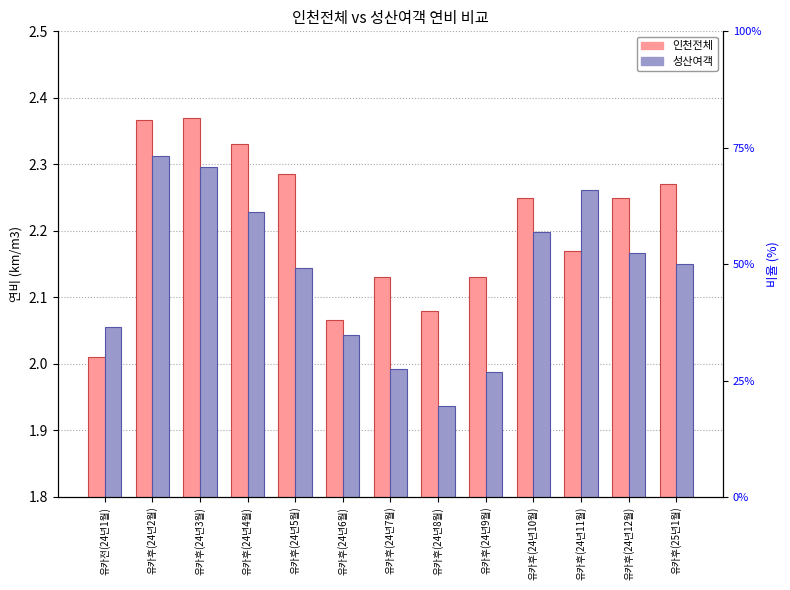

What is the minimum value shown in the chart?

1.9